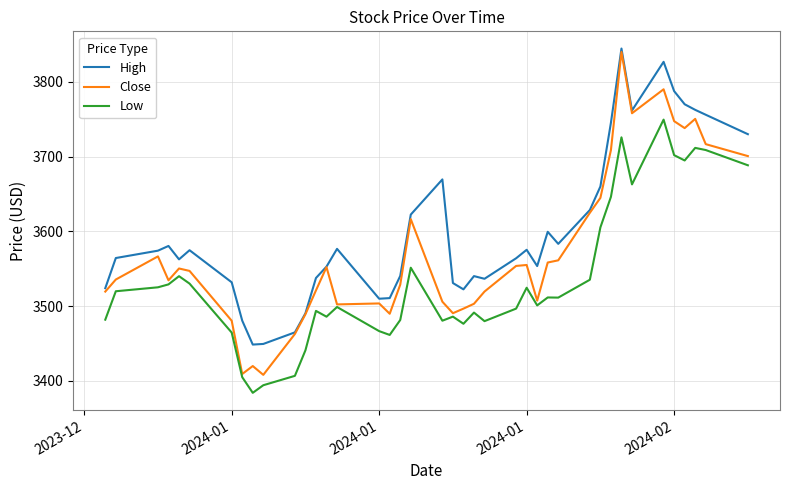

What is the difference between the maximum and minimum values in the High series?

396.1